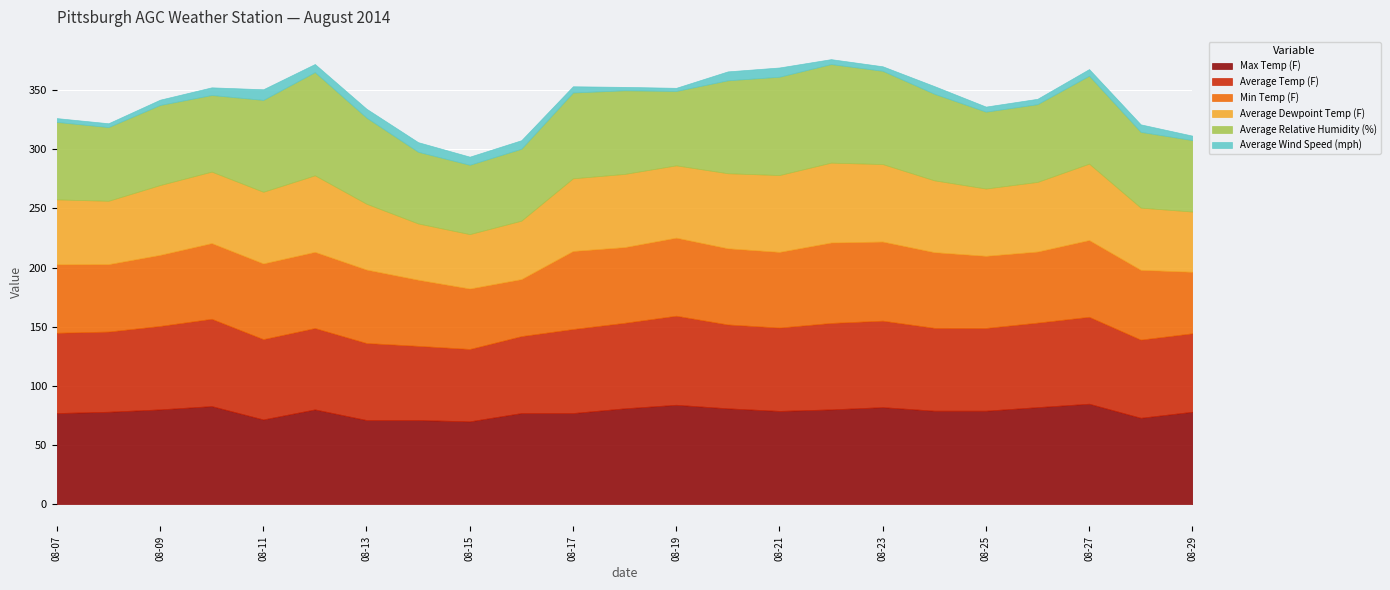

Where does the Min Temp (F) series first go above 64?

2014-08-12